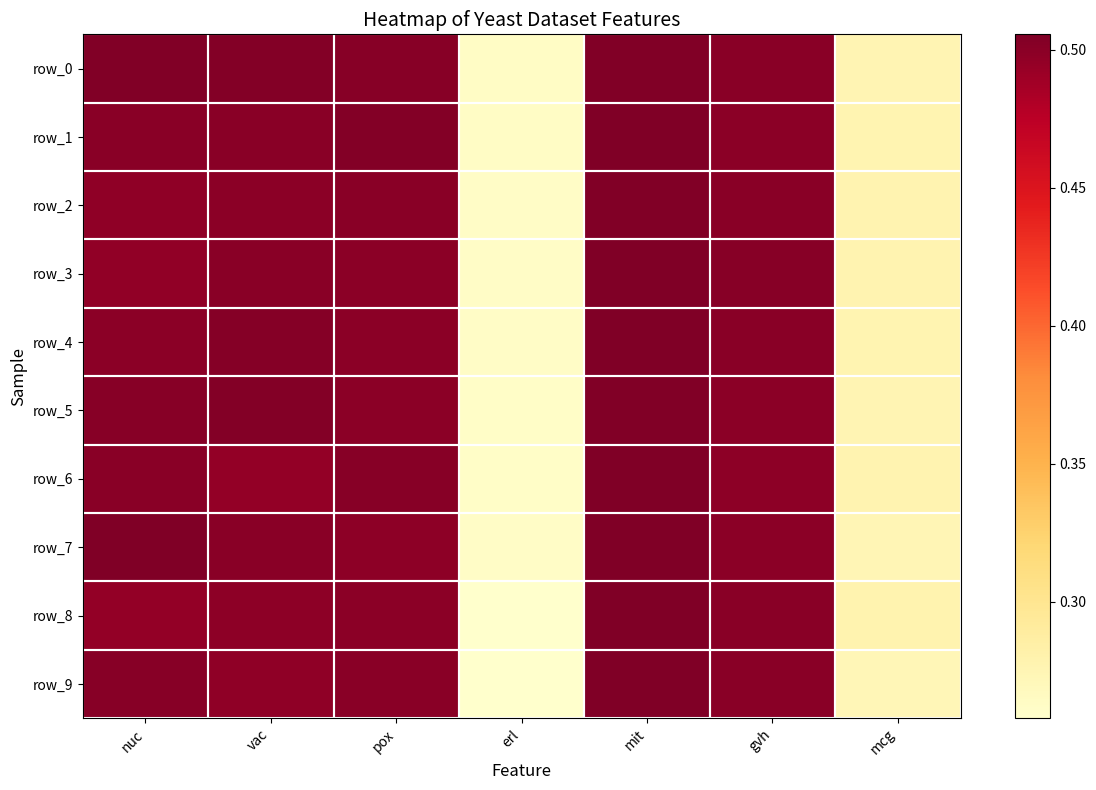

Rank the series by their maximum value, from highest to lowest.

row_1, row_7, row_4, row_3, row_8, row_9, row_6, row_0, row_5, row_2